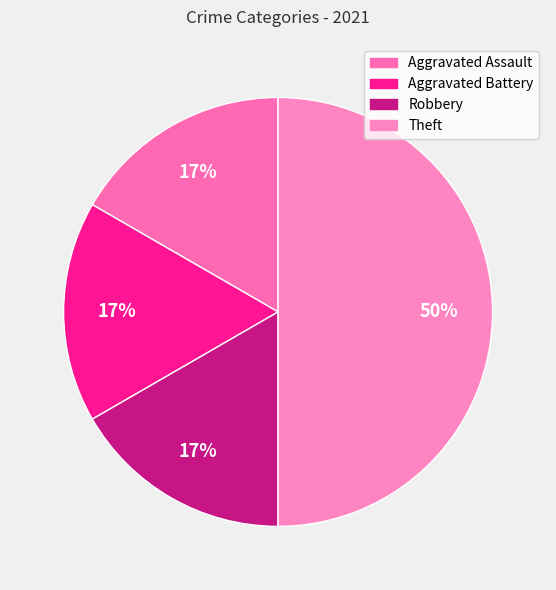

True or false: Robbery accounts for 25% of the total.

False